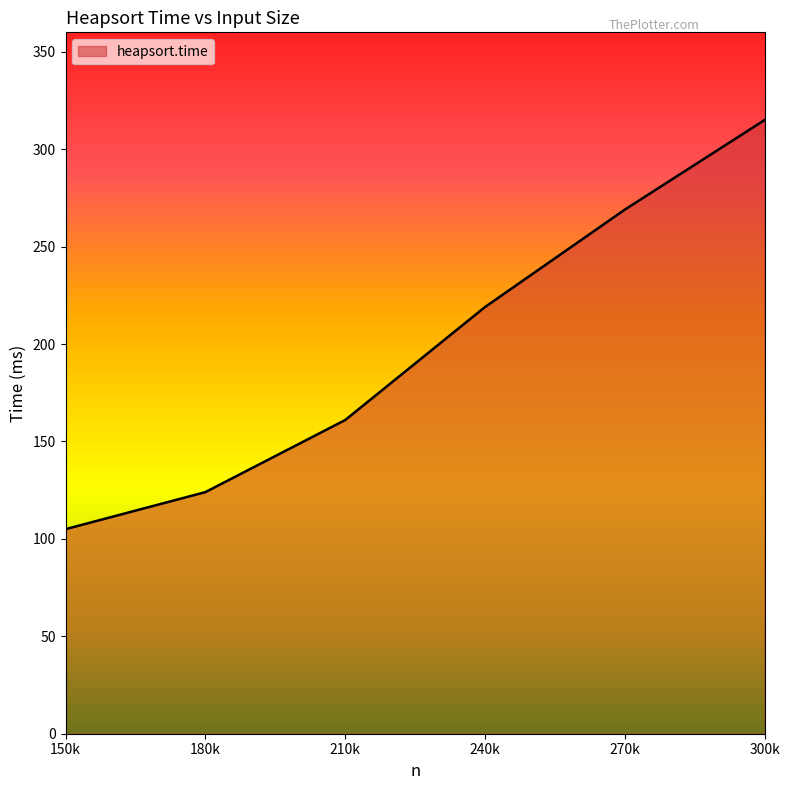

True or false: there are more than 0 points higher than both neighbors.

False